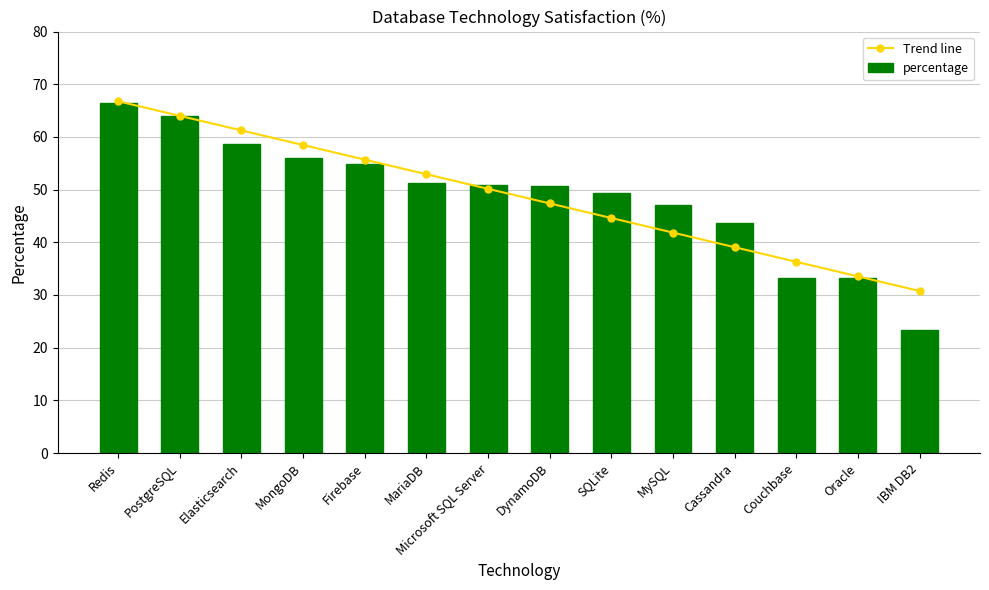

How many series are shown in this chart?

2